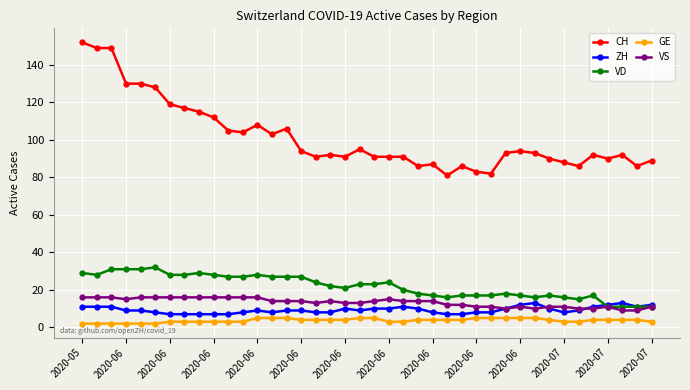

Which series has the largest total across all categories?

CH